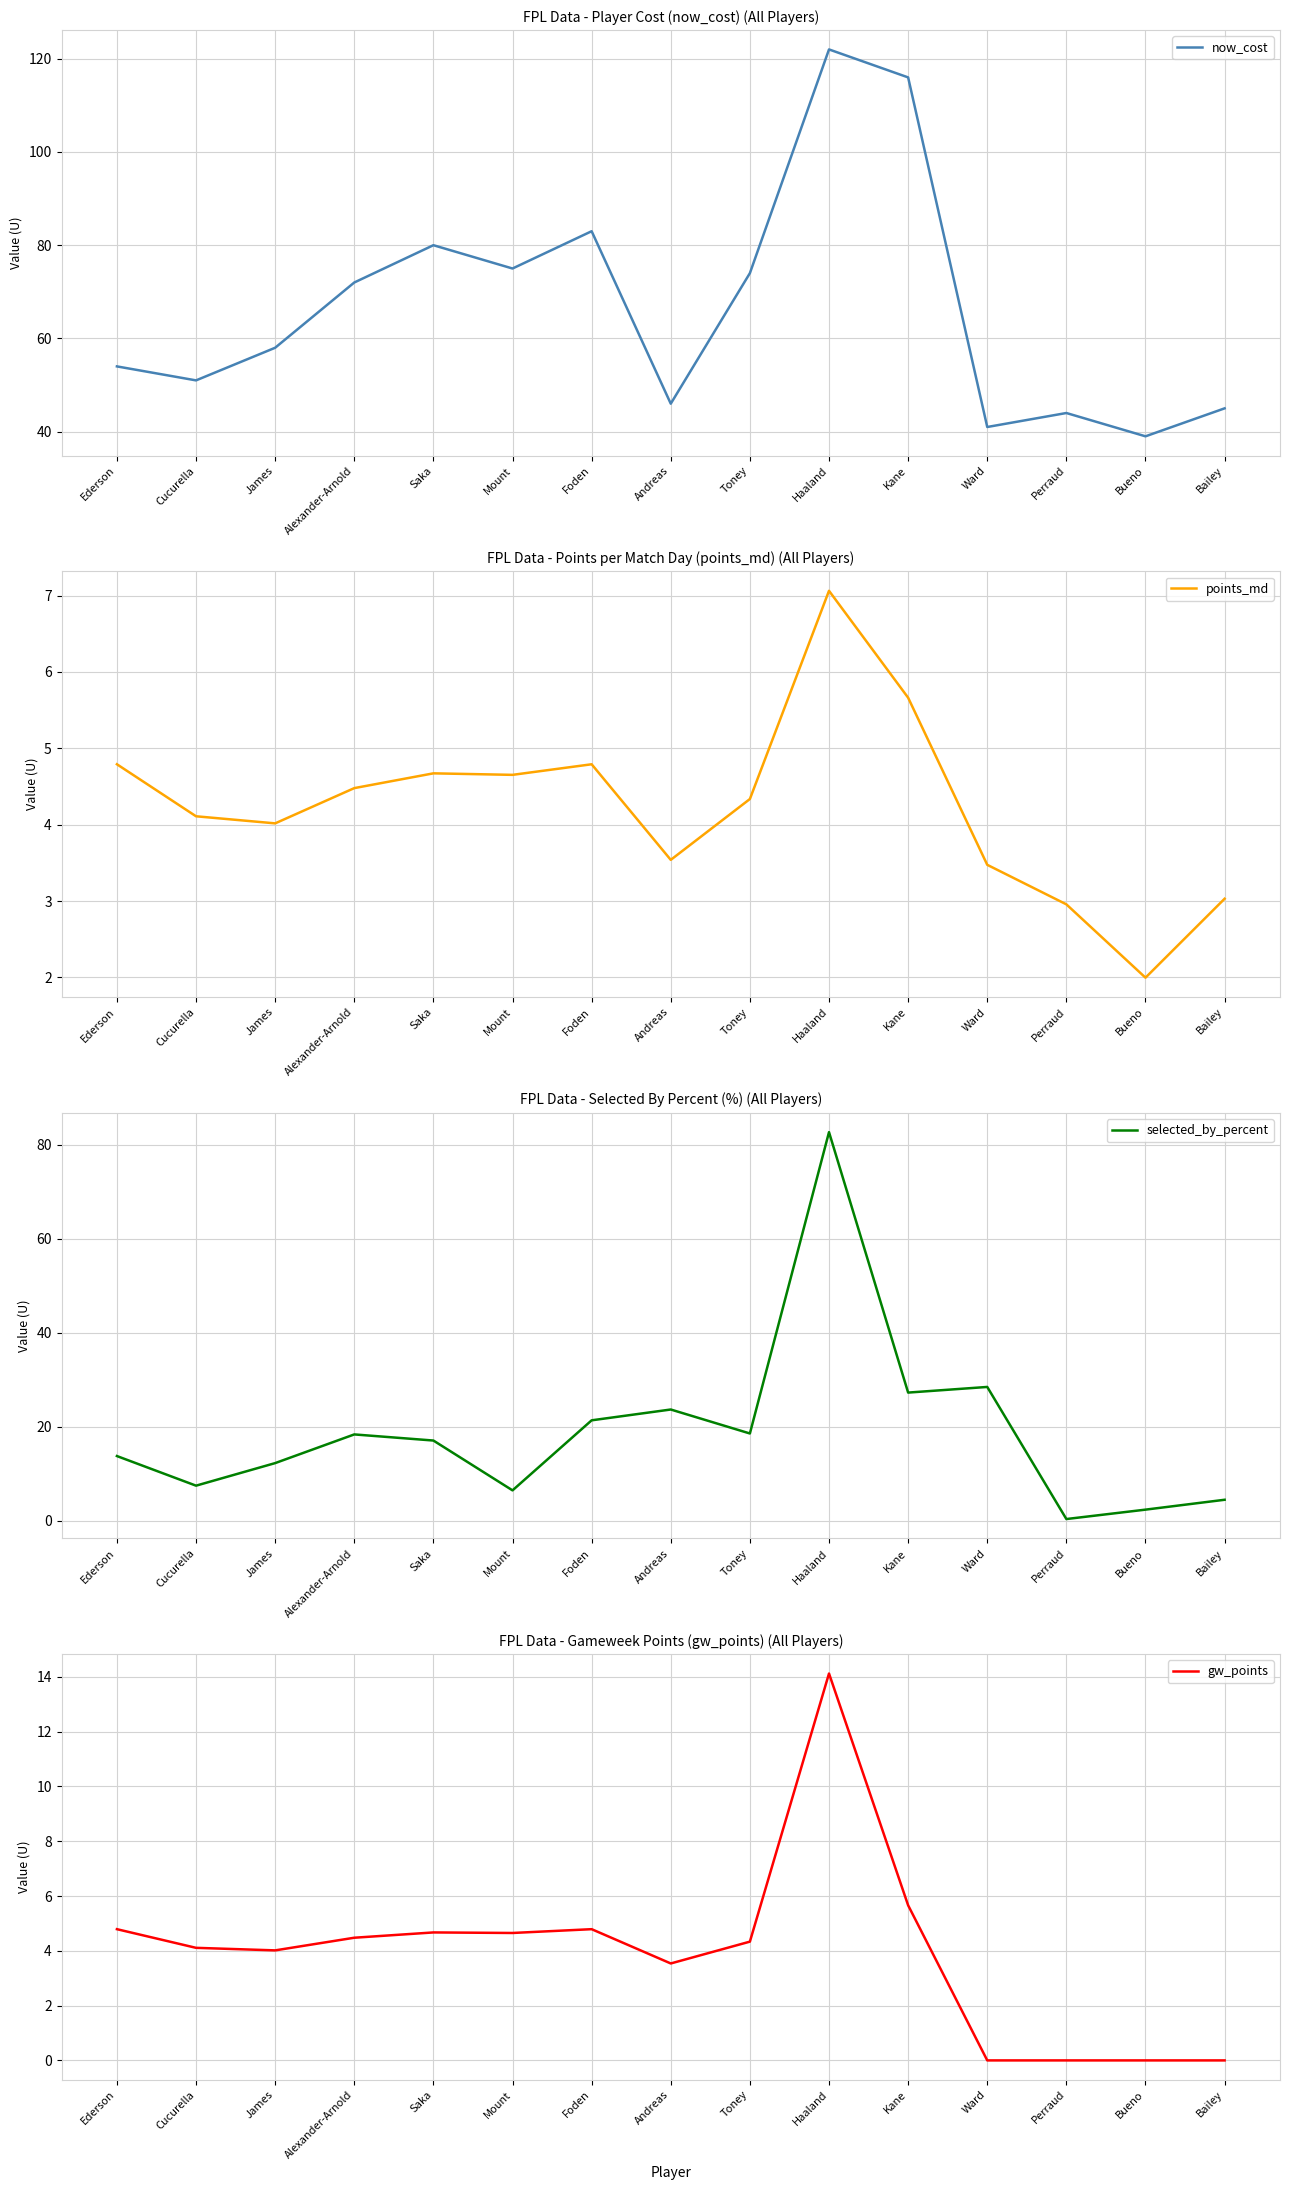

List the labels in order of selected_by_percent value, largest first.

Haaland, Ward, Kane, Andreas, Foden, Toney, Alexander-Arnold, Saka, Ederson, James, Cucurella, Mount, Bailey, Bueno, Perraud